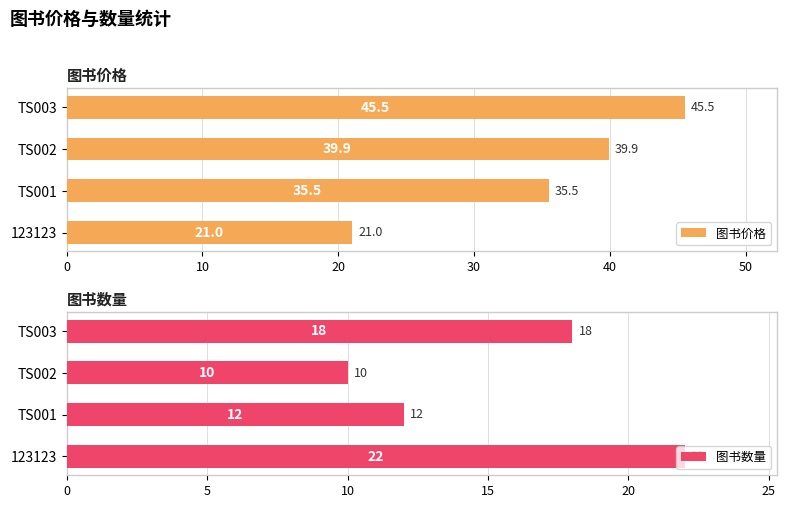

Reading left to right, what are all the values shown in this chart?

图书价格: 21.0	35.5	39.9	45.5
图书数量: 22.0	12.0	10.0	18.0